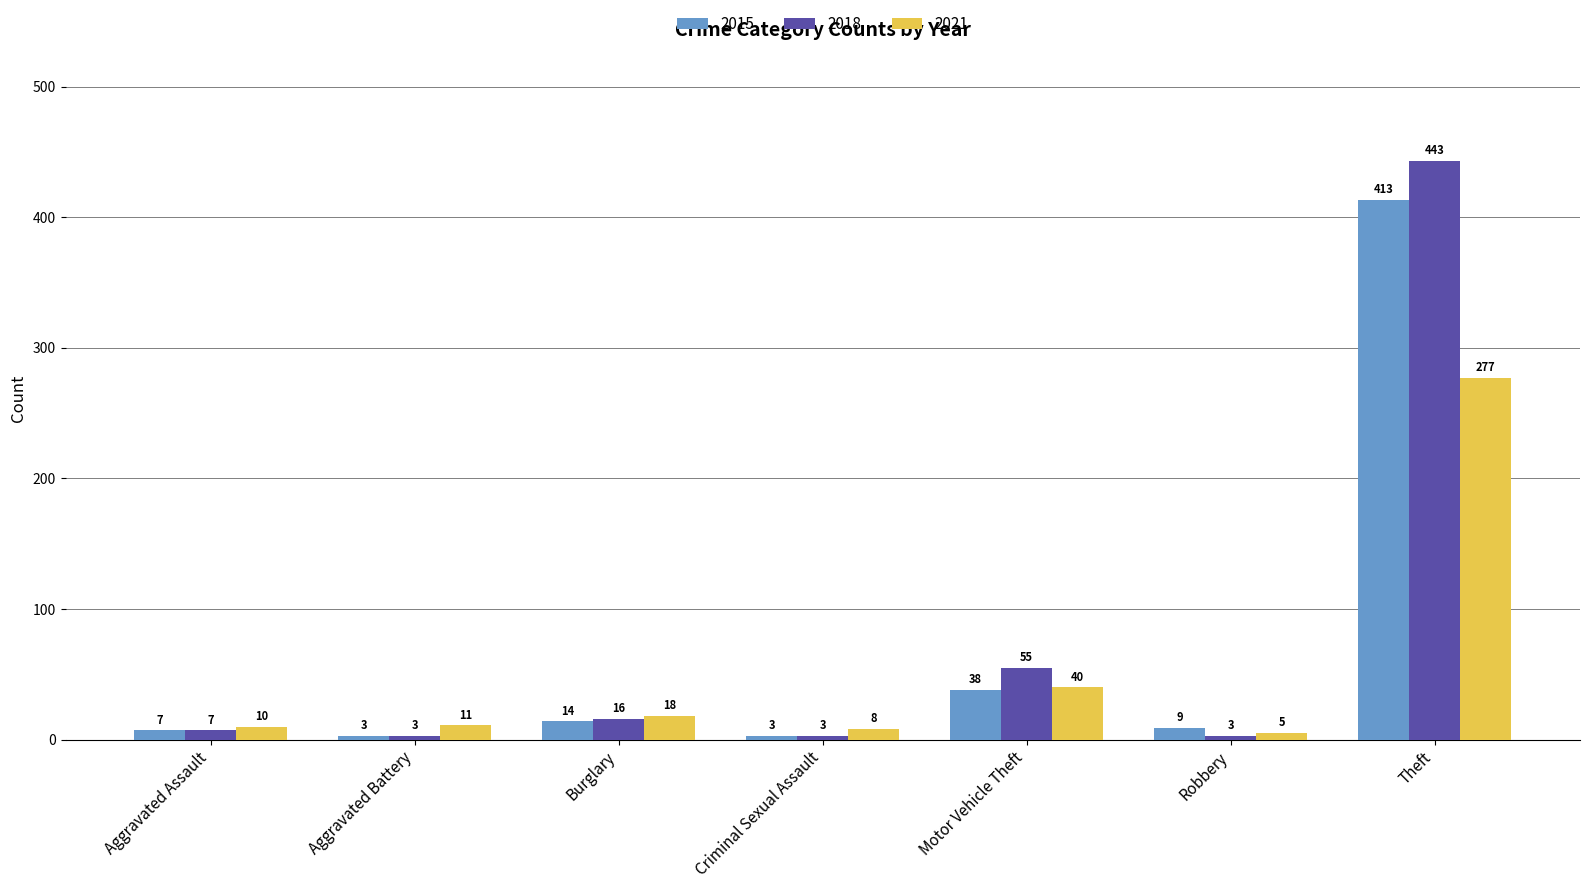

What position from the left is Aggravated Assault?

1